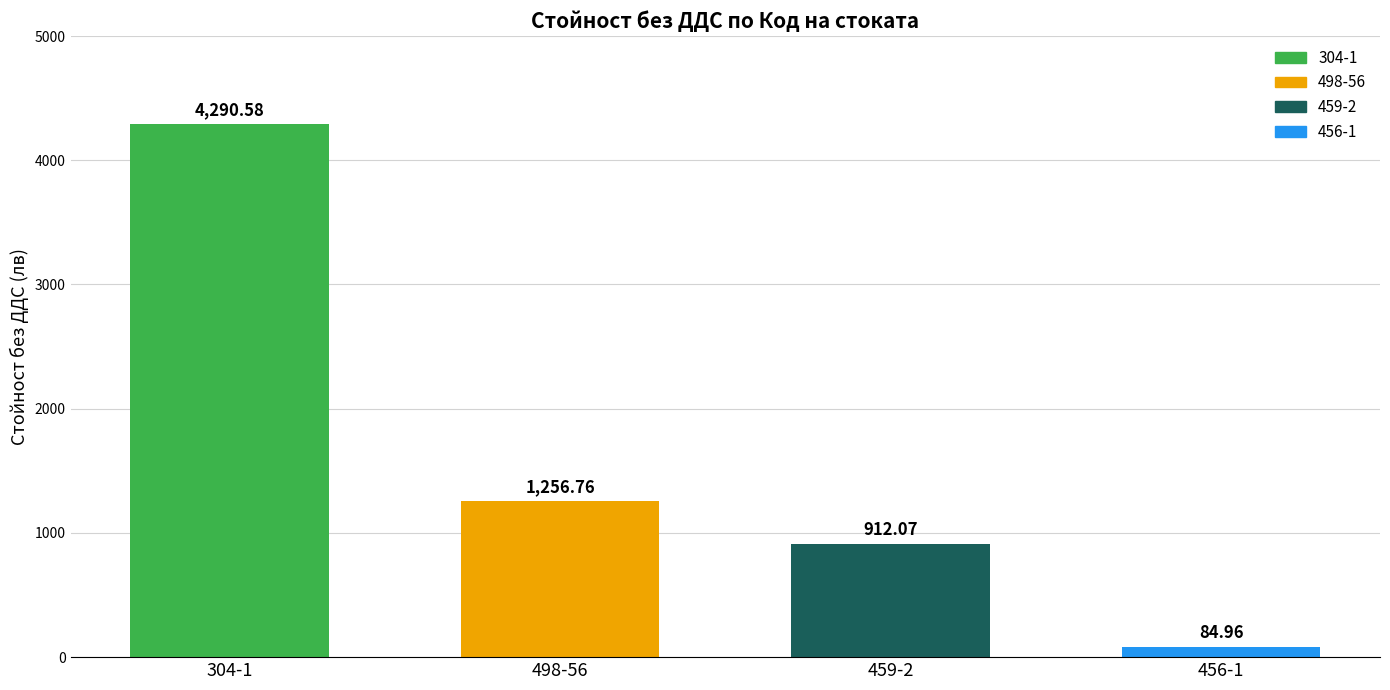

What is the ratio of the value at 456-1 to the value at 459-2?

0.1